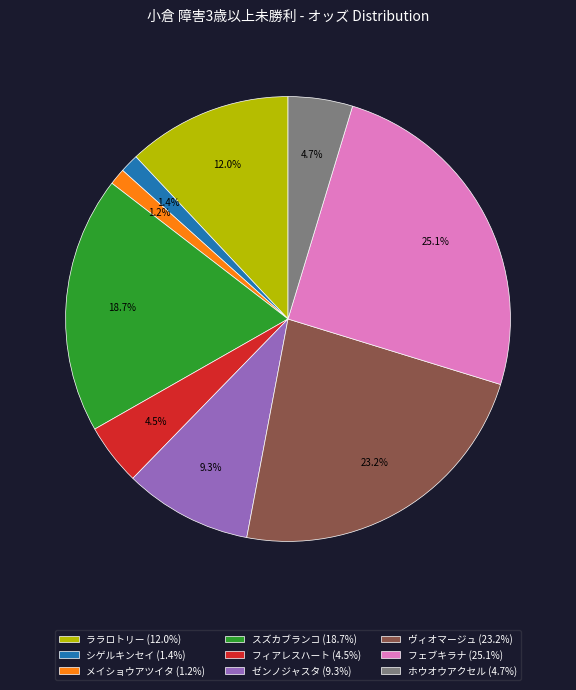

To the nearest percent, what is the combined percentage of ヴィオマージュ and ララロトリー?

35%